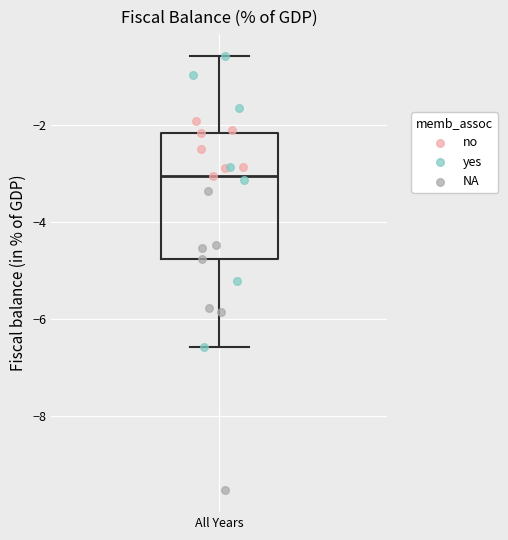

Where does the lower whisker of the box for All Years end on the y-axis? The values are not printed on the chart, so give them approximately, as read against the axis.

-6.6